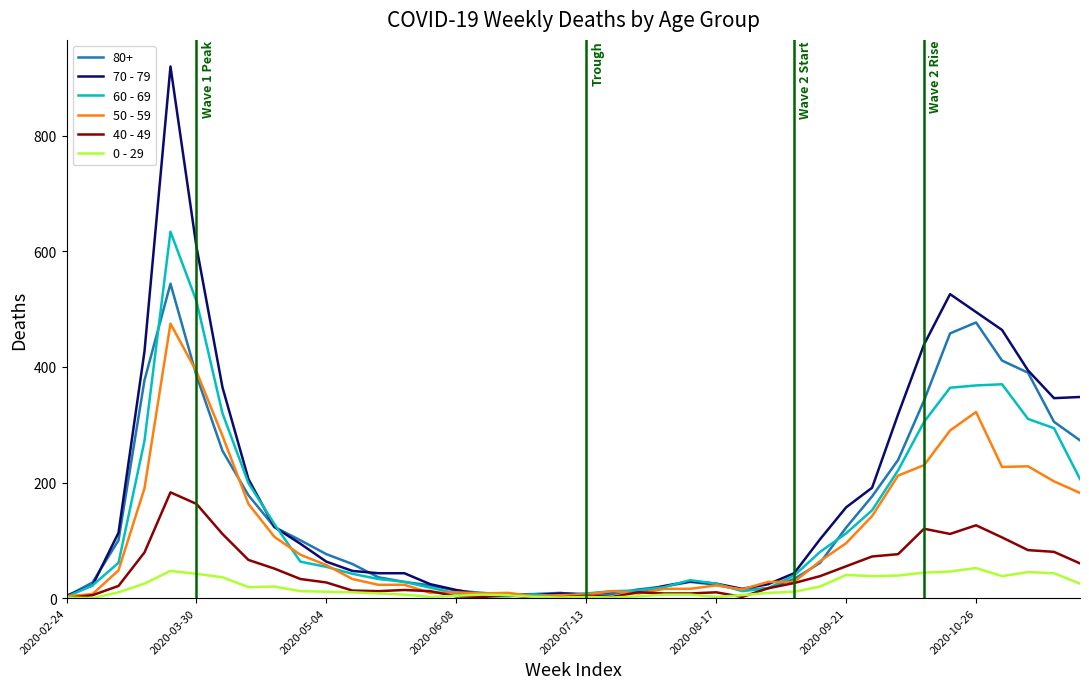

List the series in order of their peak value, lowest first.

0 - 29, 40 - 49, 50 - 59, 80+, 60 - 69, 70 - 79